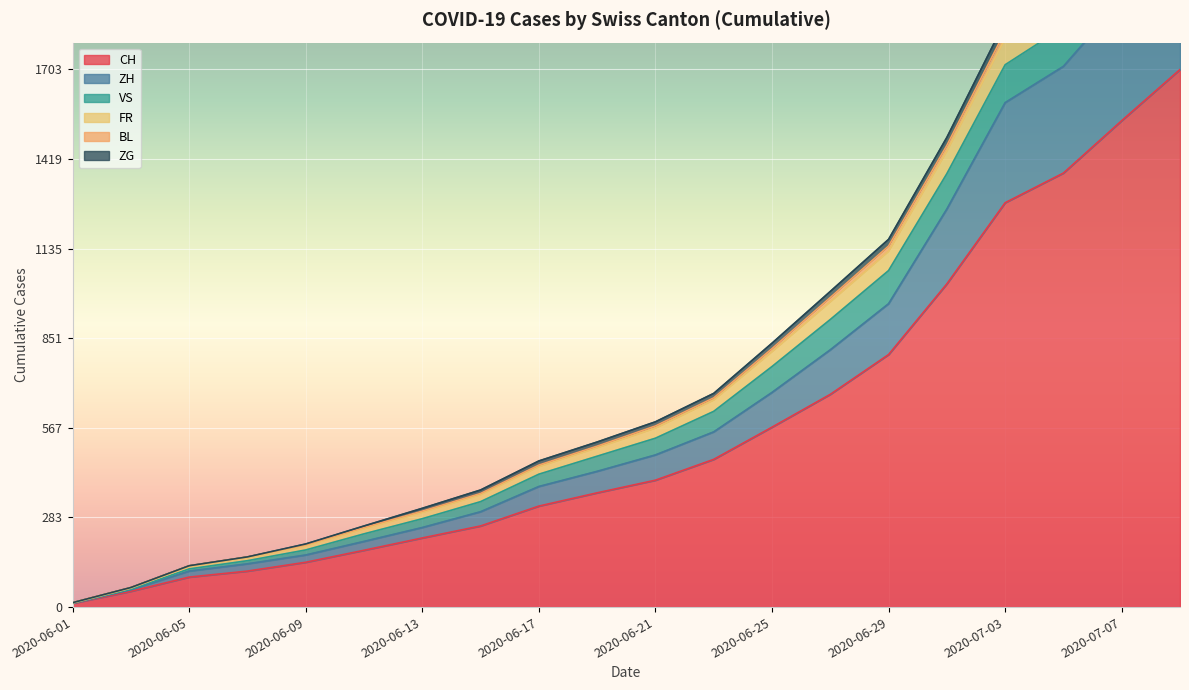

What is the sum of the CH values at 2020-07-07 and 2020-06-19?

1903